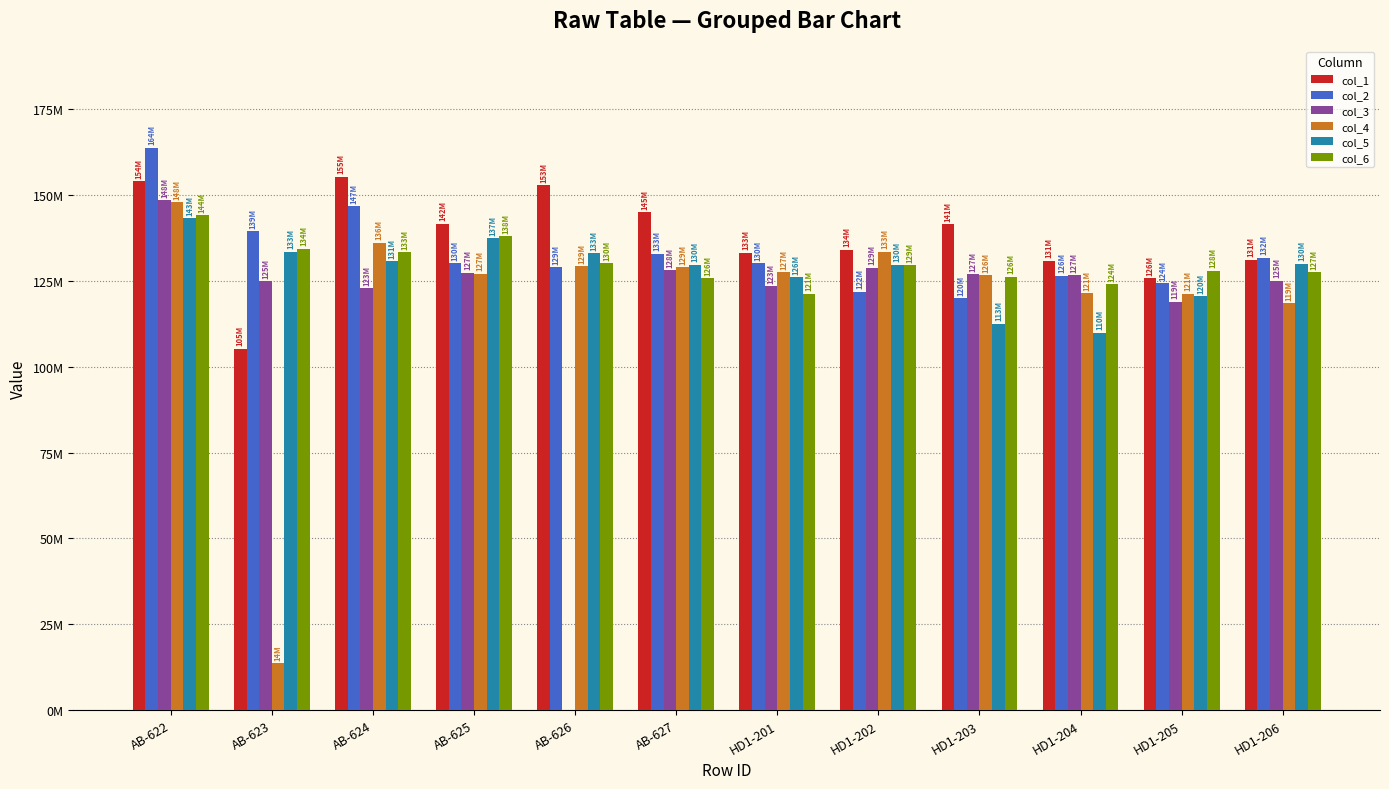

Are the bars horizontal?

No